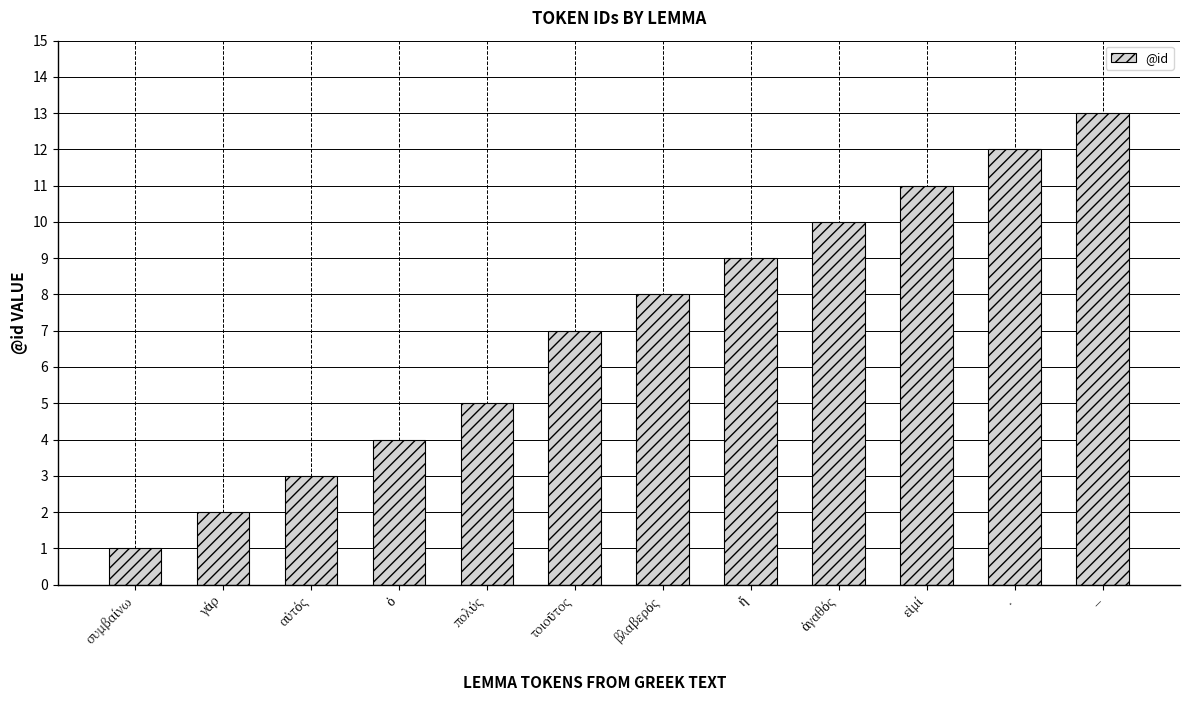

Reading left to right, list all the values displayed in this chart.

1	2	3	4	5	7	8	9	10	11	12	13